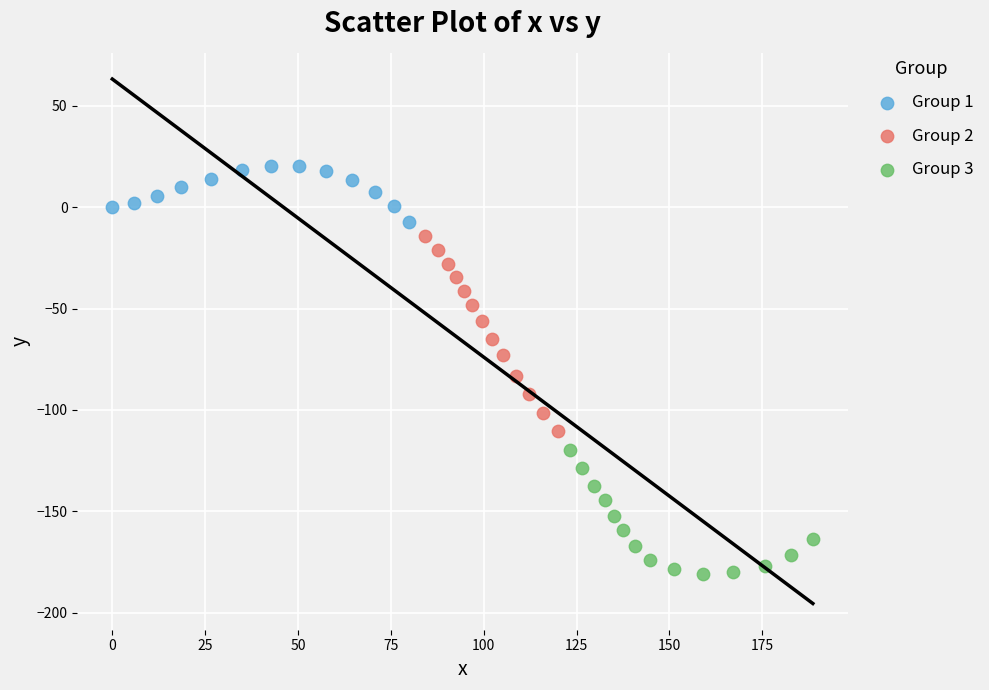

Which series contains the lowest Y value?

Group 3